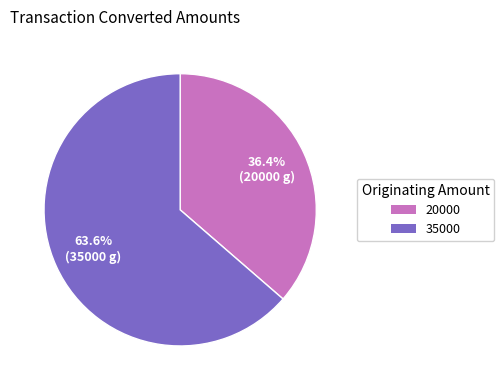

What percentage is the 20000 slice, to the nearest percent?

36%